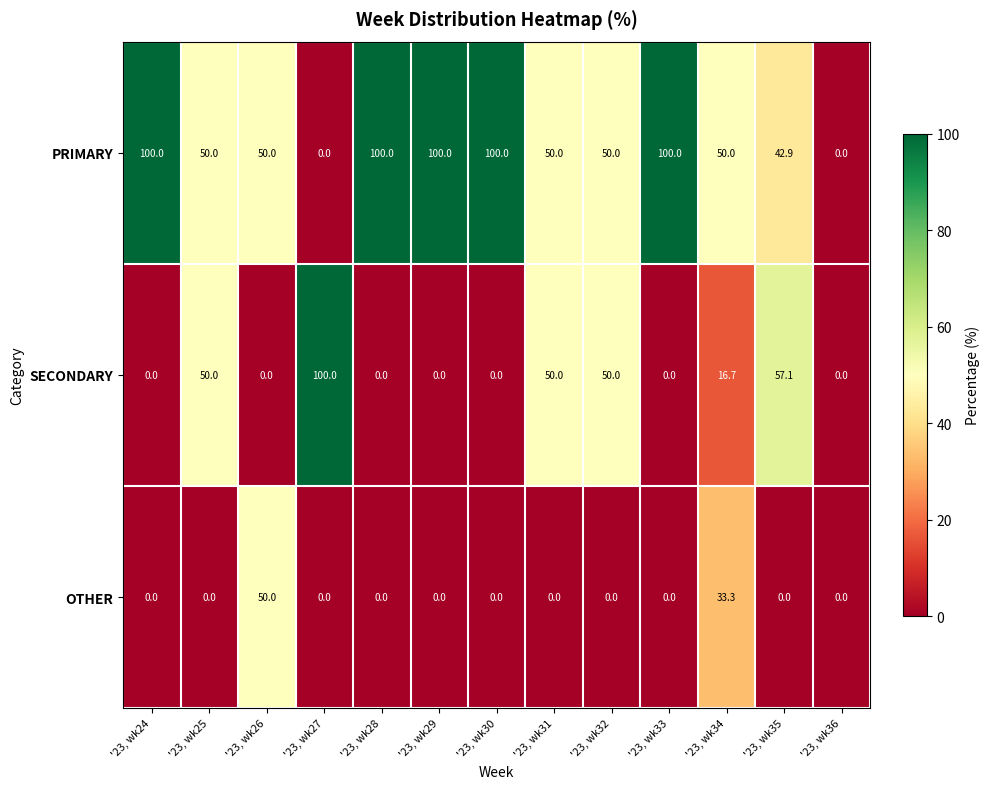

What is the difference between the maximum and minimum values in the PRIMARY series?

100.0